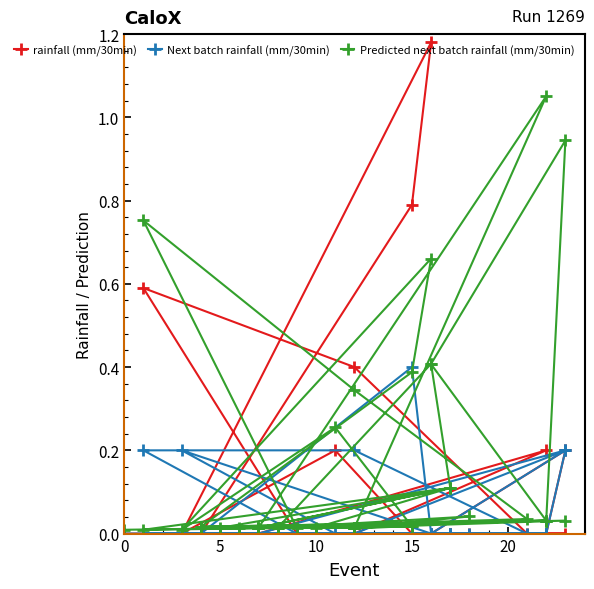

How many lines are shown in the chart?

3